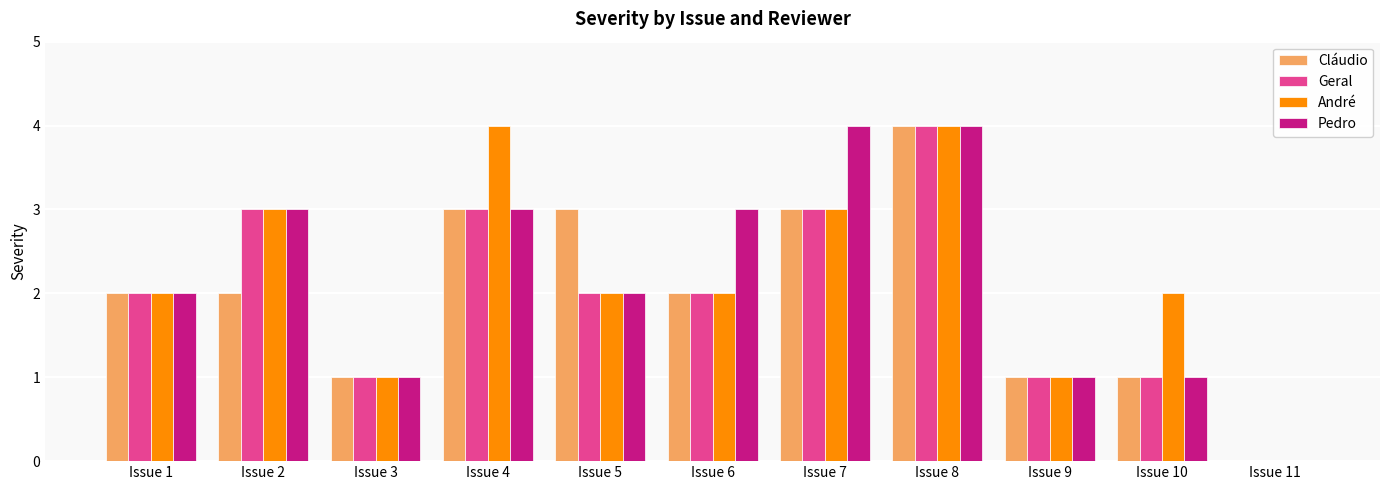

Are the bars horizontal?

No